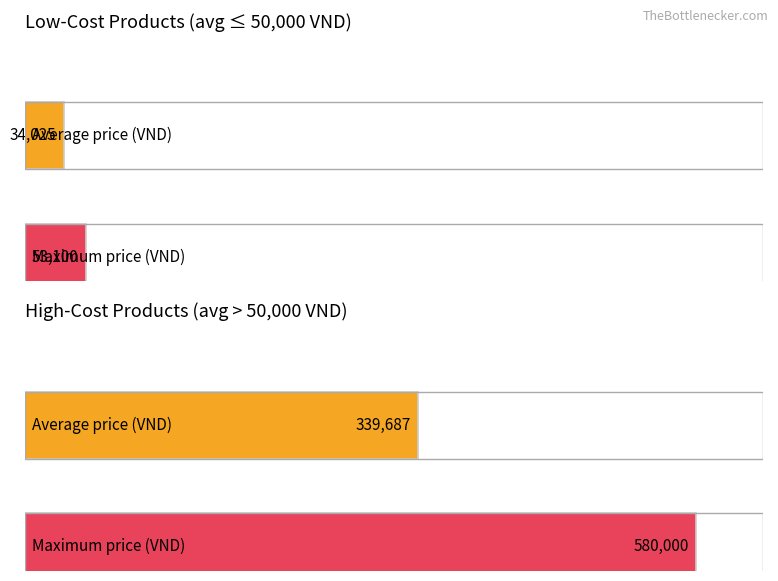

The value of PL_Gia nhap at 1 is 35323. True or false?

False